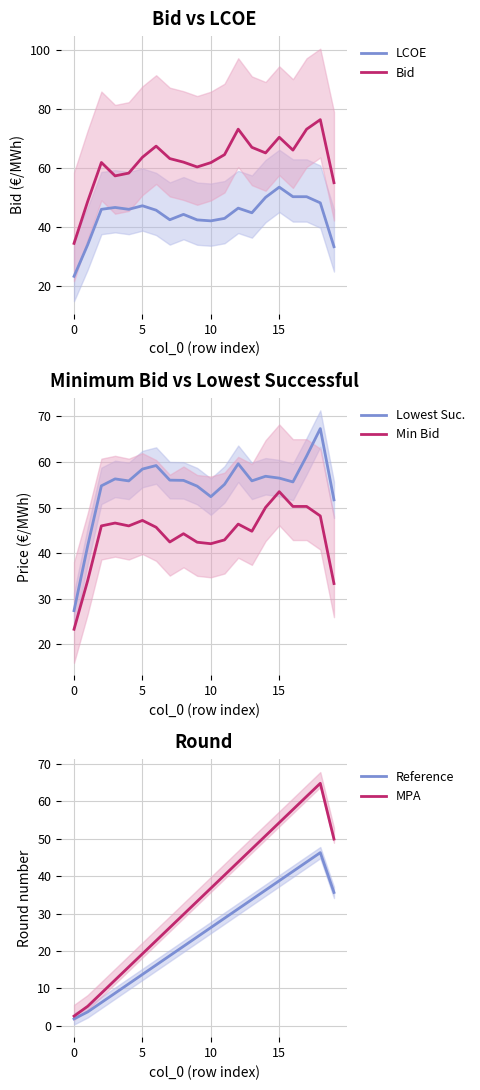

What is the difference between the maximum and minimum values in the Reference series?

44.4